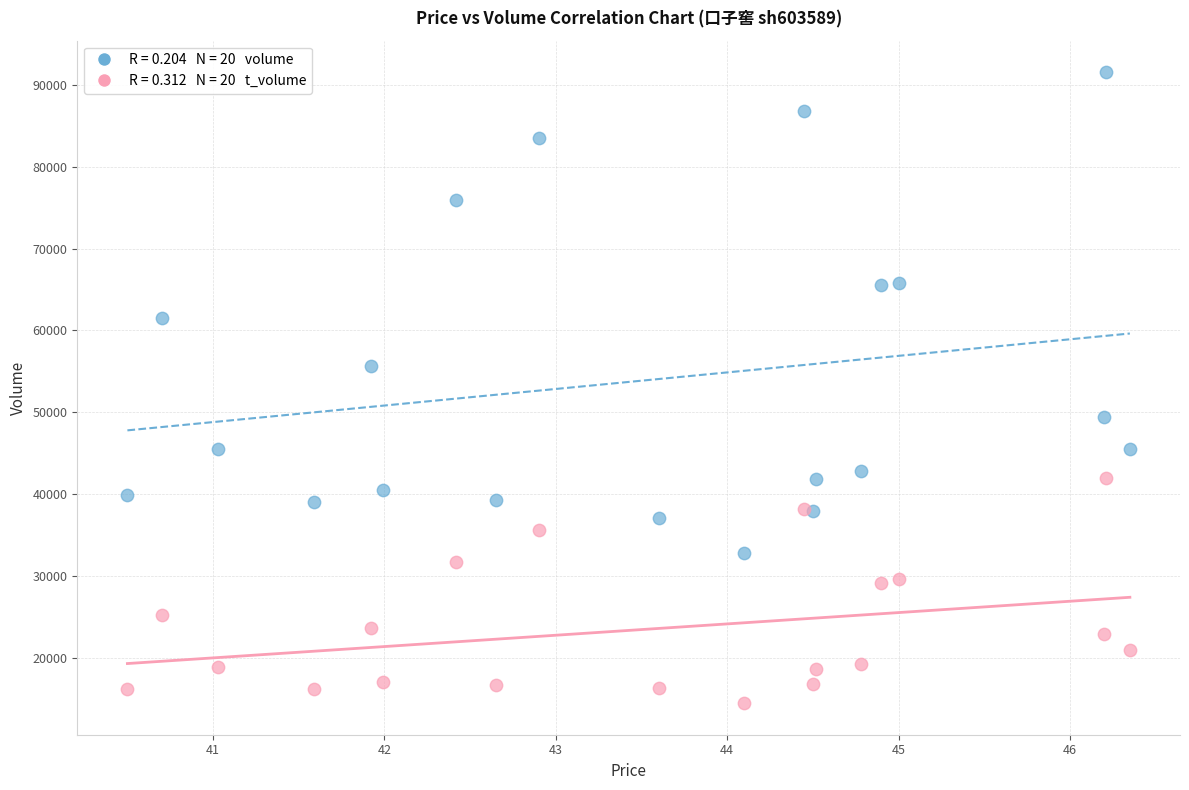

Across all series, what Y value is closest to 53009?

55641